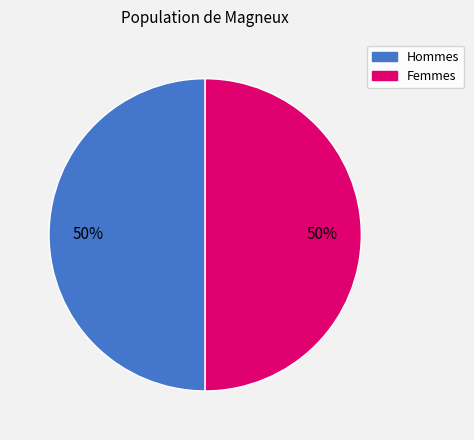

To the nearest percent, what is the average slice percentage?

50%